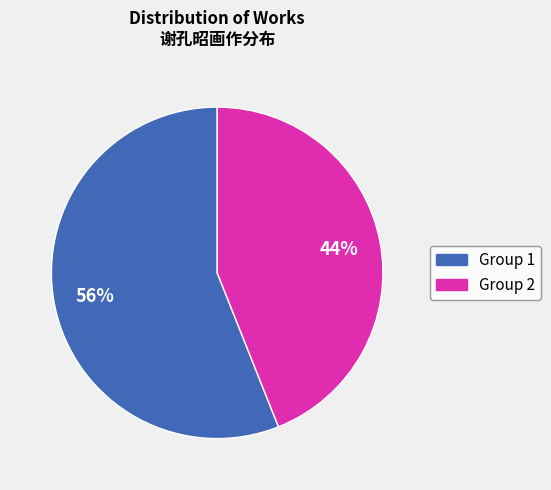

To the nearest percent, what is the average slice percentage?

50%